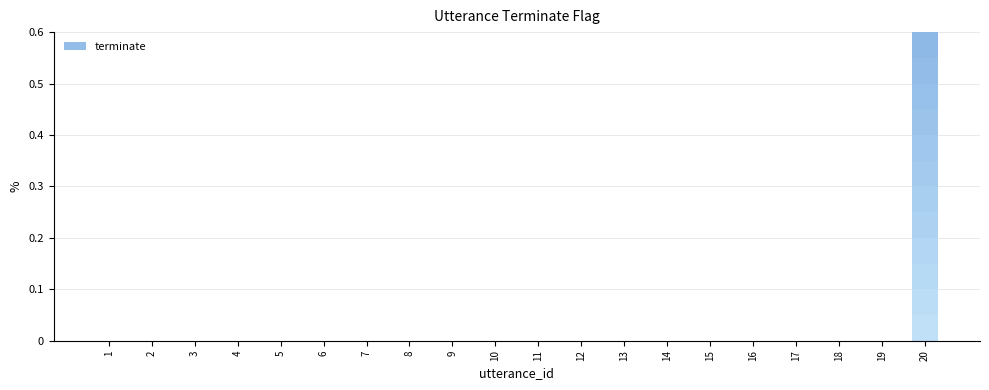

Which category has the lowest value across all series?

1